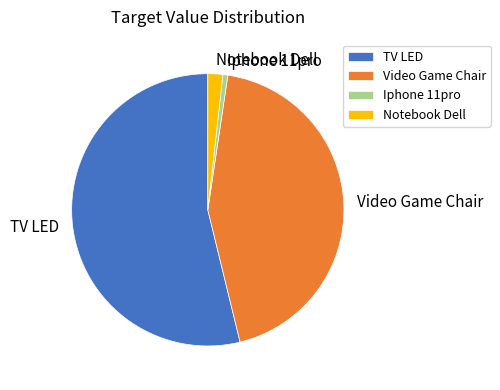

Approximately how many times larger is the value at Iphone 11pro compared to Notebook Dell?

0.3